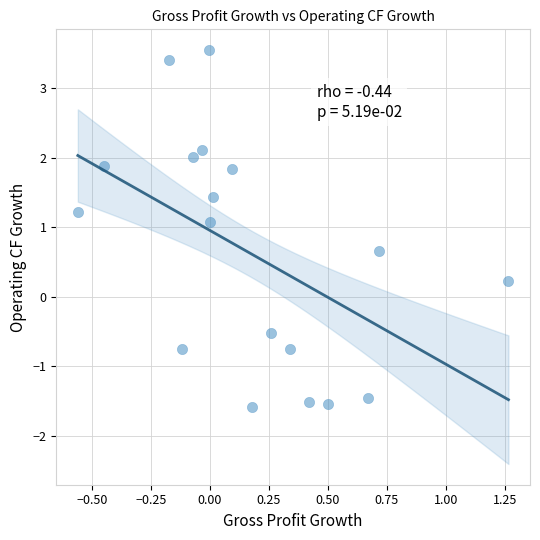

What is the range of Y values (max minus min)?

5.1